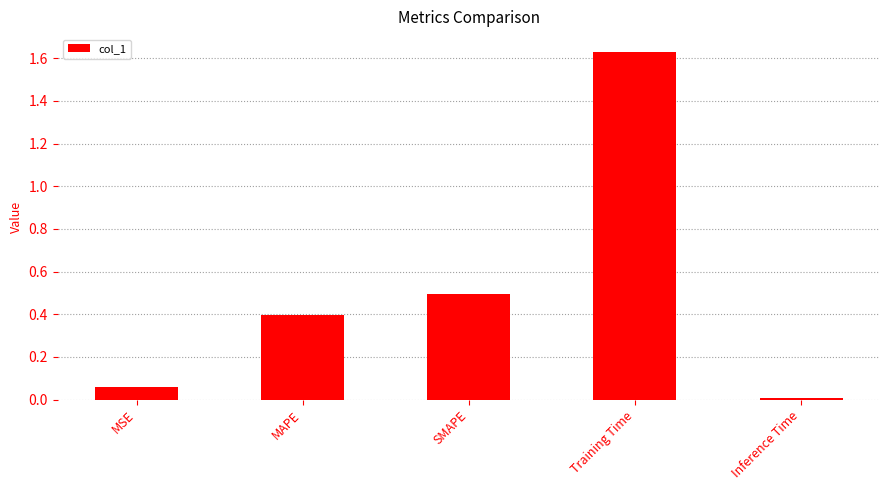

Which category has the lowest value across all series?

Inference Time